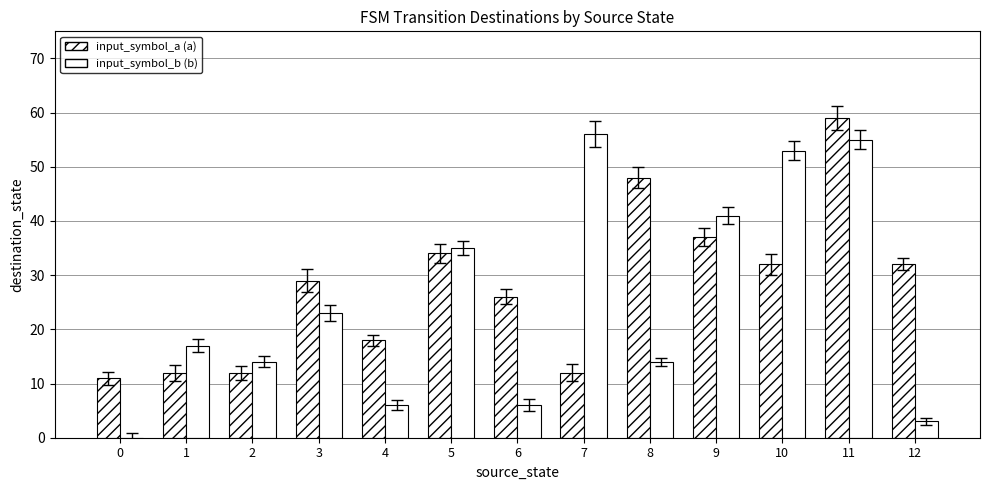

How many groups of bars are there?

13